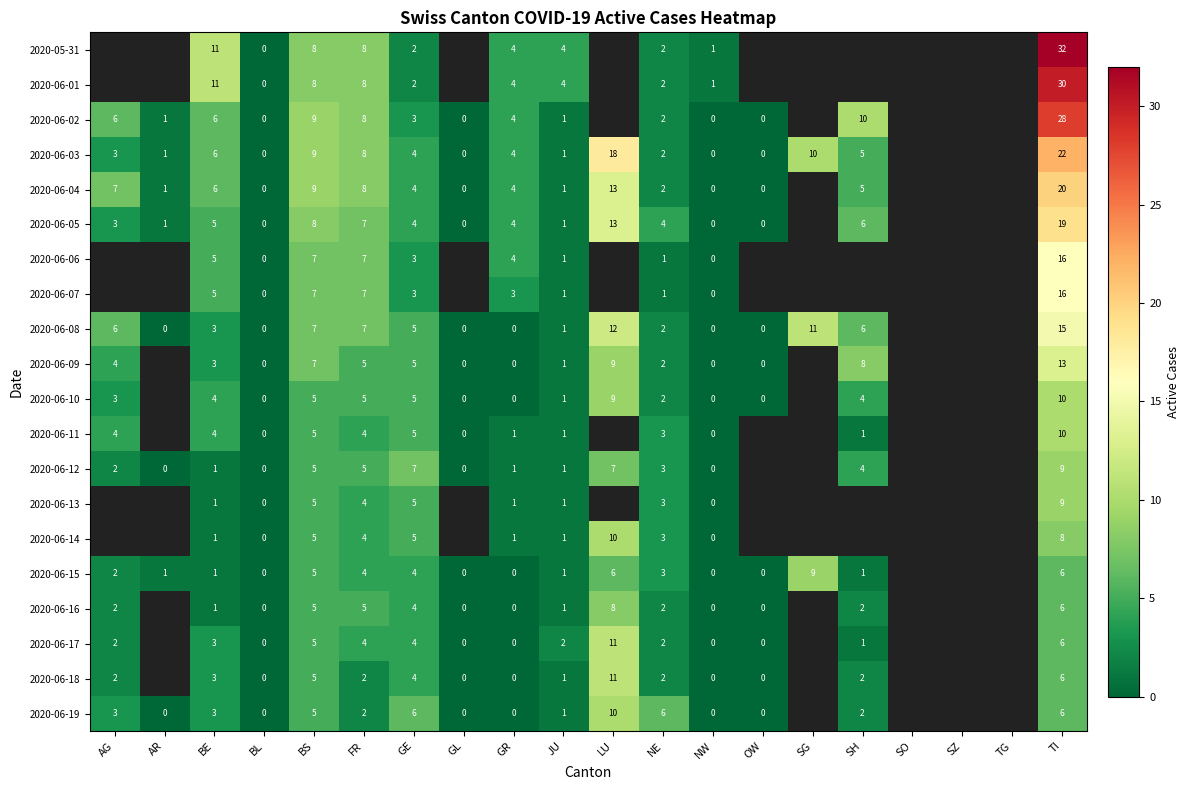

At which category does the chart reach its peak across all series?

TI